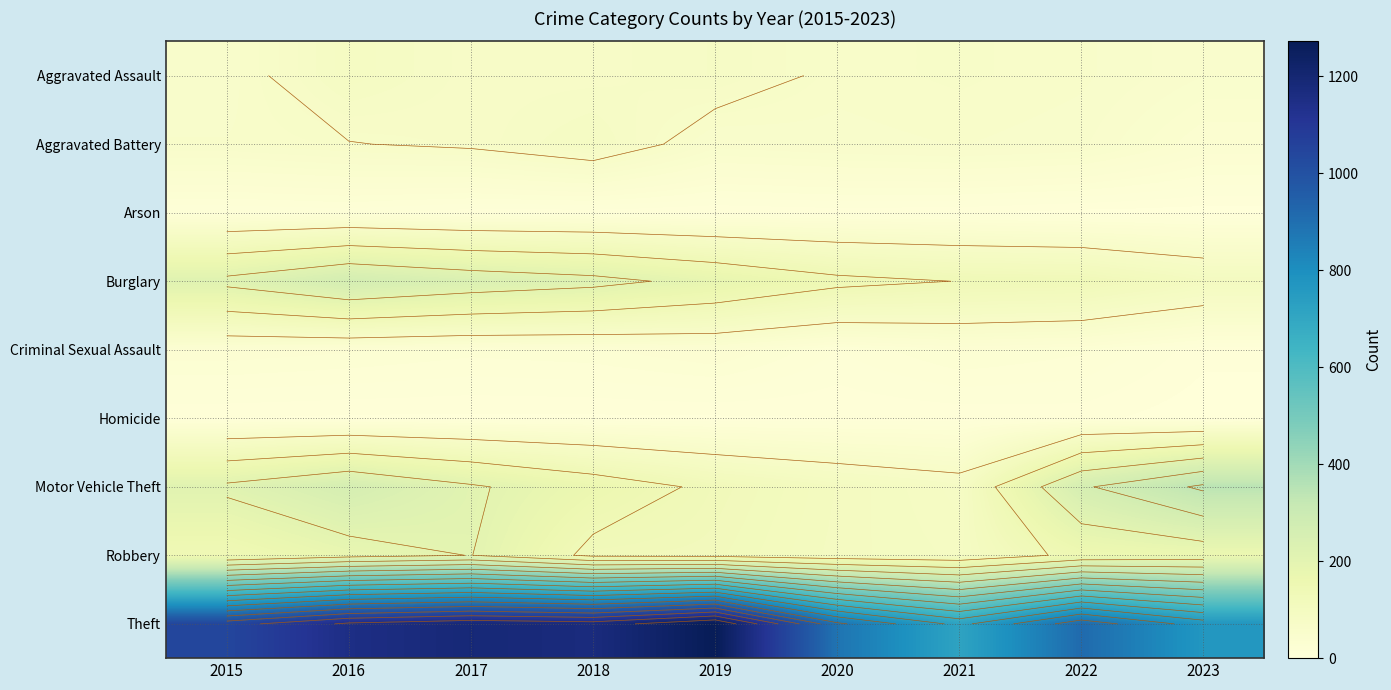

Where is Theft nearest to the value 994?

2015